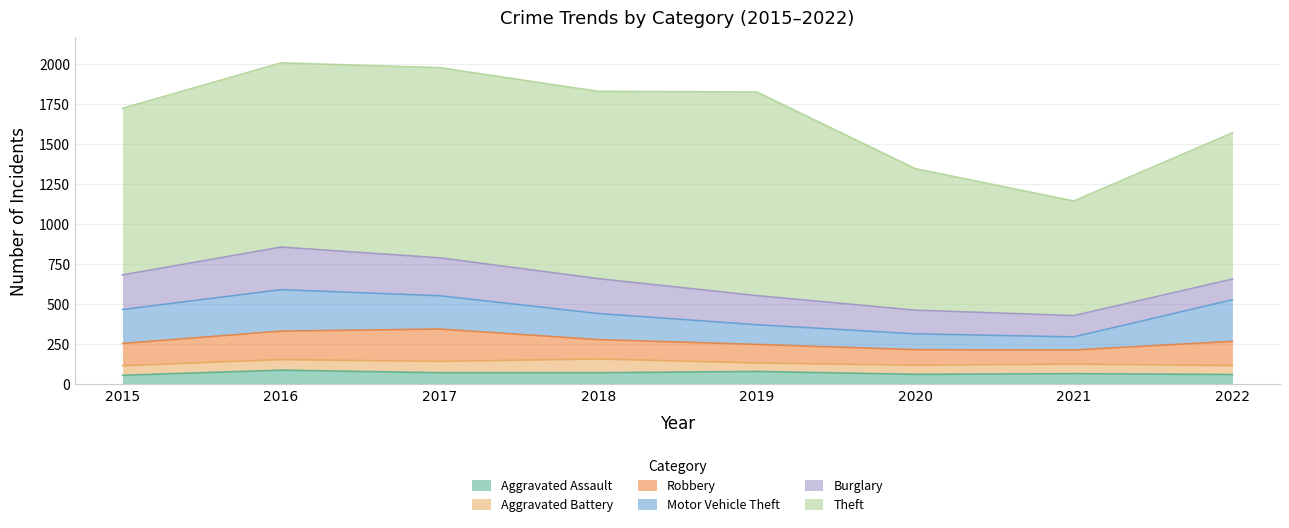

Reading left to right, list all the values displayed in this chart.

Aggravated Assault: 2015=56	2016=88	2017=72	2018=72	2019=80	2020=62	2021=66	2022=61
Aggravated Battery: 2015=60	2016=66	2017=71	2018=86	2019=53	2020=57	2021=60	2022=56
Burglary: 2015=216	2016=266	2017=237	2018=218	2019=182	2020=148	2021=133	2022=129
Motor Vehicle Theft: 2015=212	2016=259	2017=208	2018=163	2019=123	2020=99	2021=82	2022=260
Robbery: 2015=139	2016=178	2017=202	2018=121	2019=116	2020=97	2021=88	2022=151
Theft: 2015=1041	2016=1151	2017=1188	2018=1170	2019=1272	2020=884	2021=716	2022=914